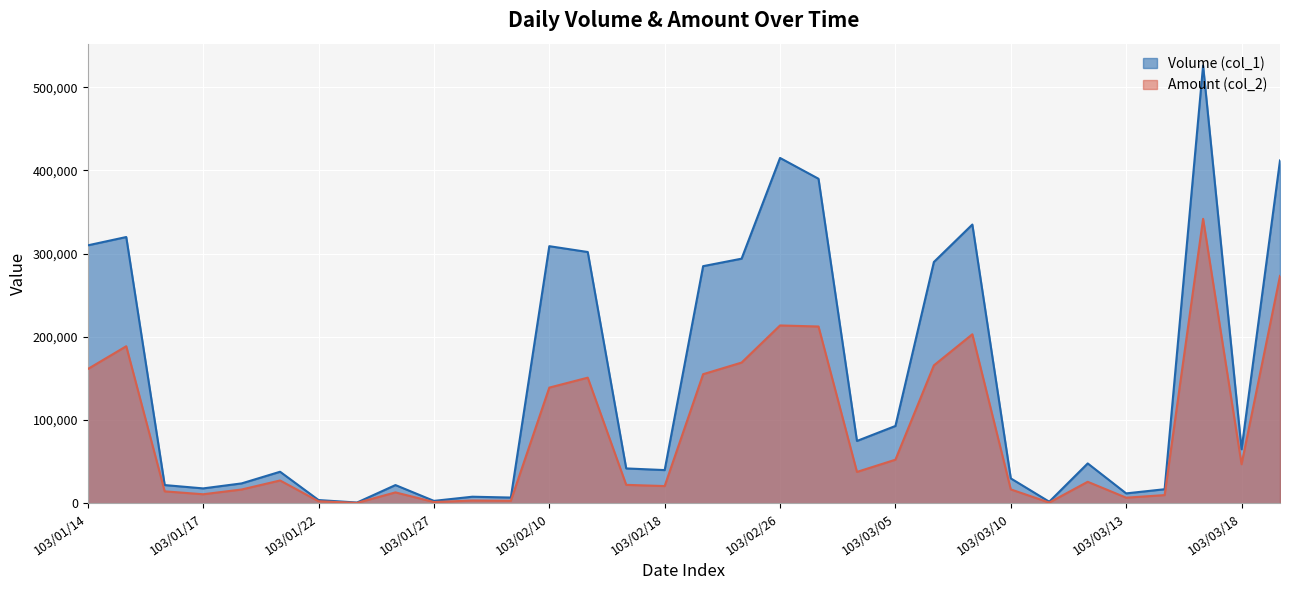

True or false: Amount (col_2) and Volume (col_1) intersect in this chart.

False